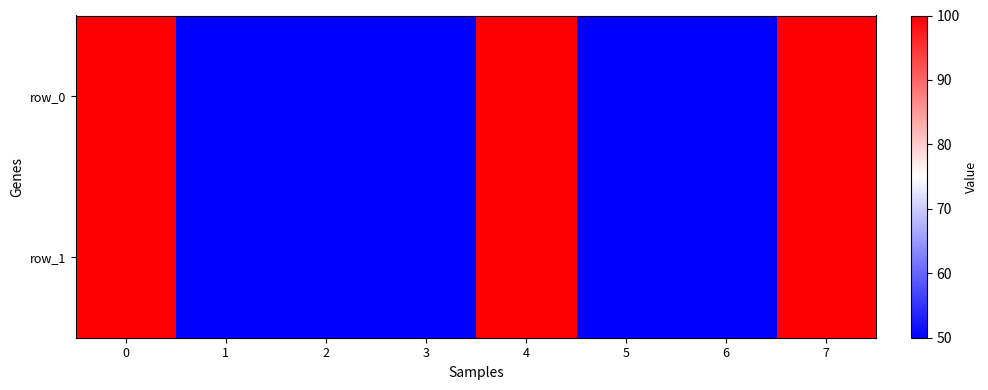

How many data points in row_1 are above 50?

3